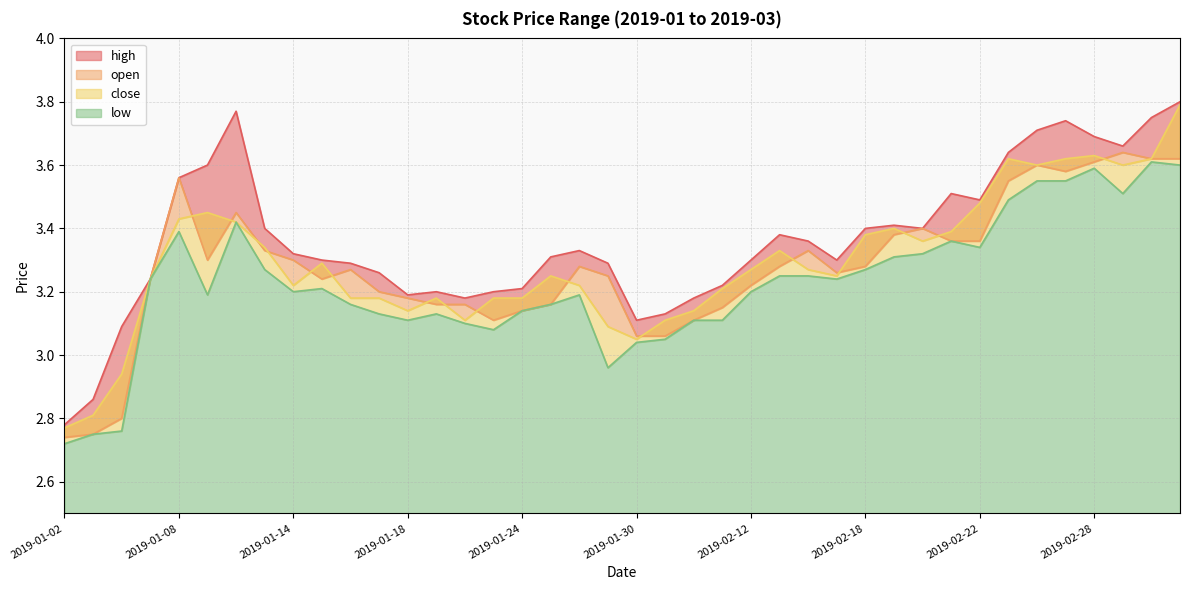

What is the total value across all series at 2019-01-08?

13.9